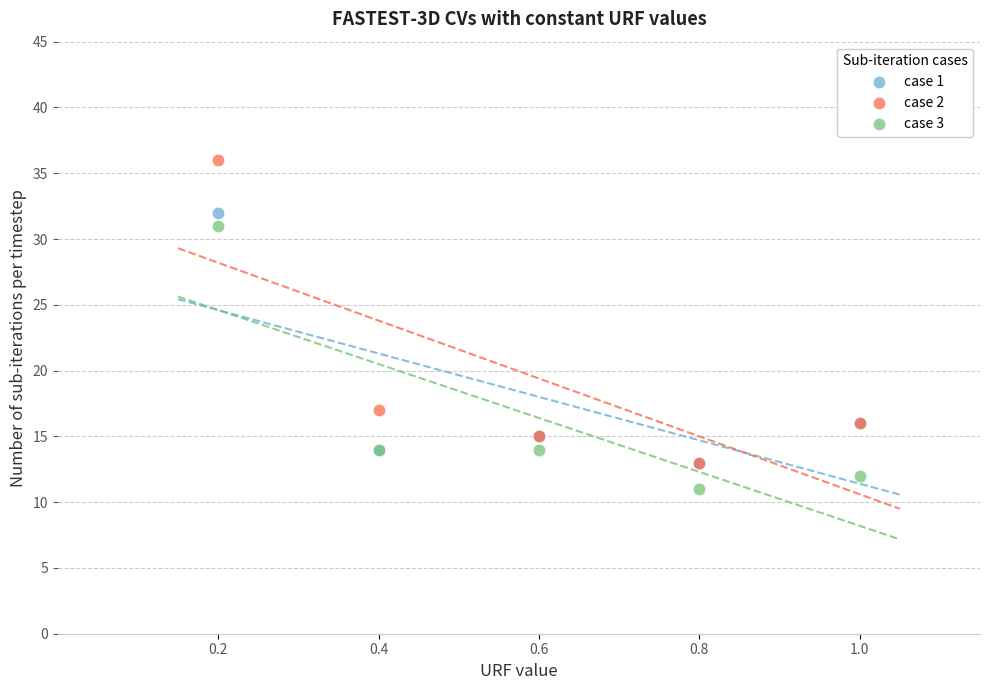

Which series has the widest spread of Y values?

case 2